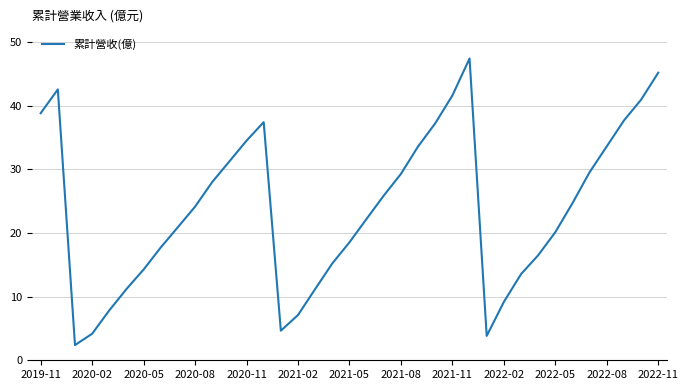

What is the difference between the maximum and minimum values?

45.0